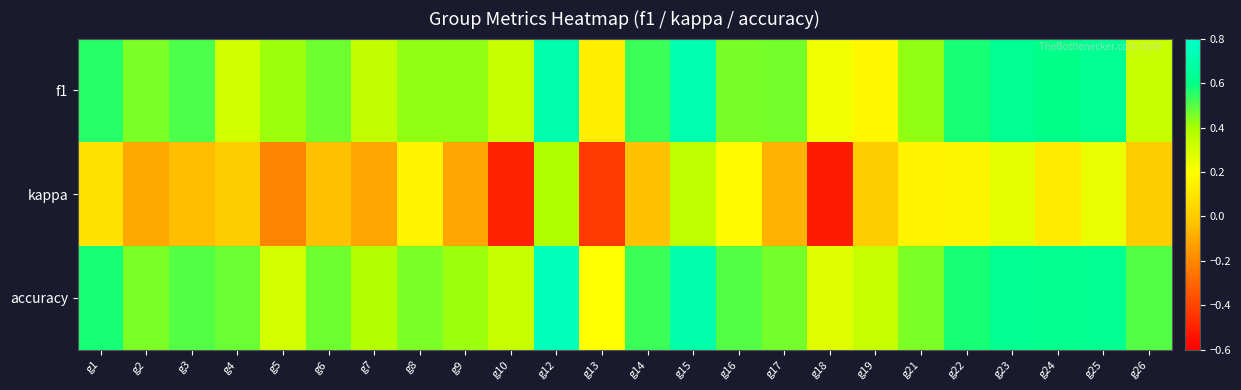

Rank the series at g16 from highest to lowest value.

accuracy, f1, kappa